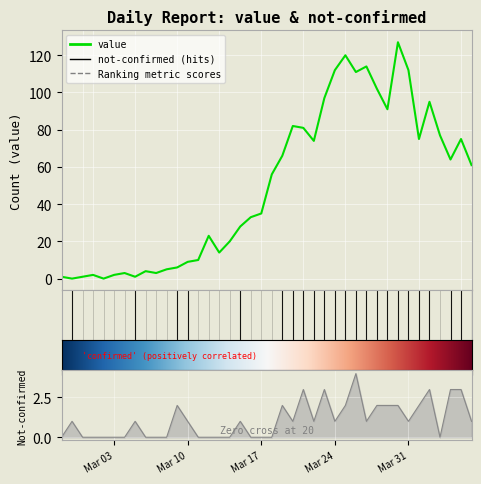

True or false: value has a value of 82 at 2020-03-20.

True